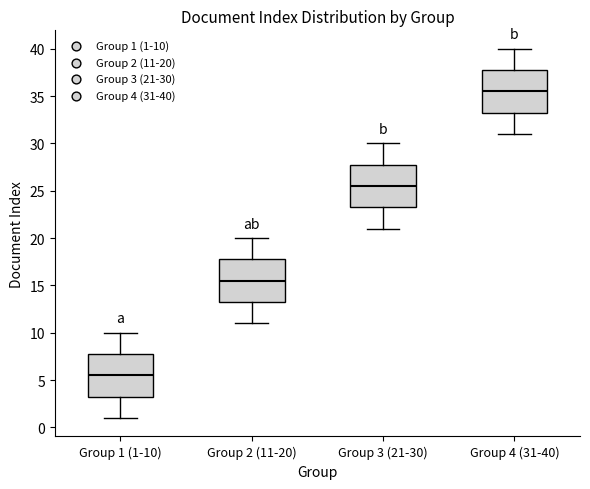

Reading left to right, transcribe this box plot: for each box, give where its median line is, the range the box spans, and where its two whiskers end, as read against the y-axis. The values are not printed on the chart, so give them approximately, as read against the axis.

Group 1 (1-10): median 5.5, box 3.5 to 8.0, whiskers 1.0 to 10.0
Group 2 (11-20): median 15.5, box 13.5 to 18.0, whiskers 11.0 to 20.0
Group 3 (21-30): median 25.5, box 23.5 to 28.0, whiskers 21.0 to 30.0
Group 4 (31-40): median 35.5, box 33.5 to 38.0, whiskers 31.0 to 40.0